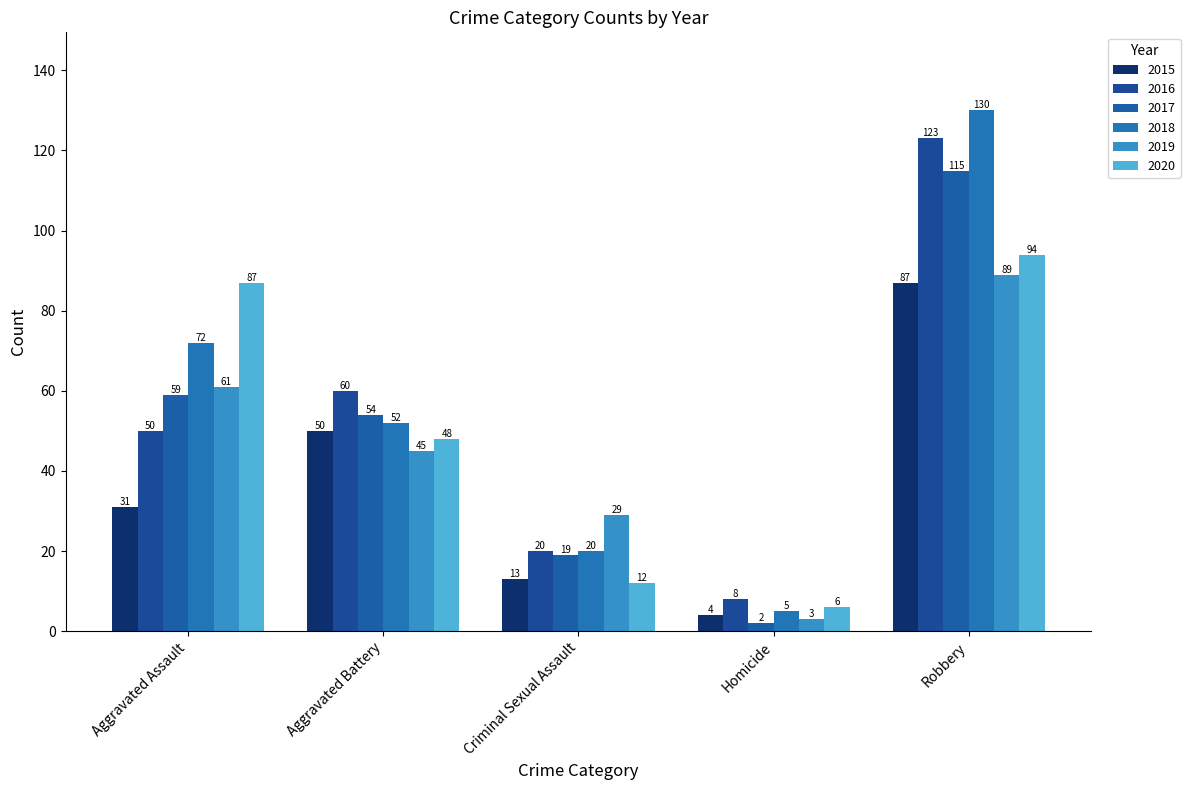

At how many categories does at least one series exceed 120?

1